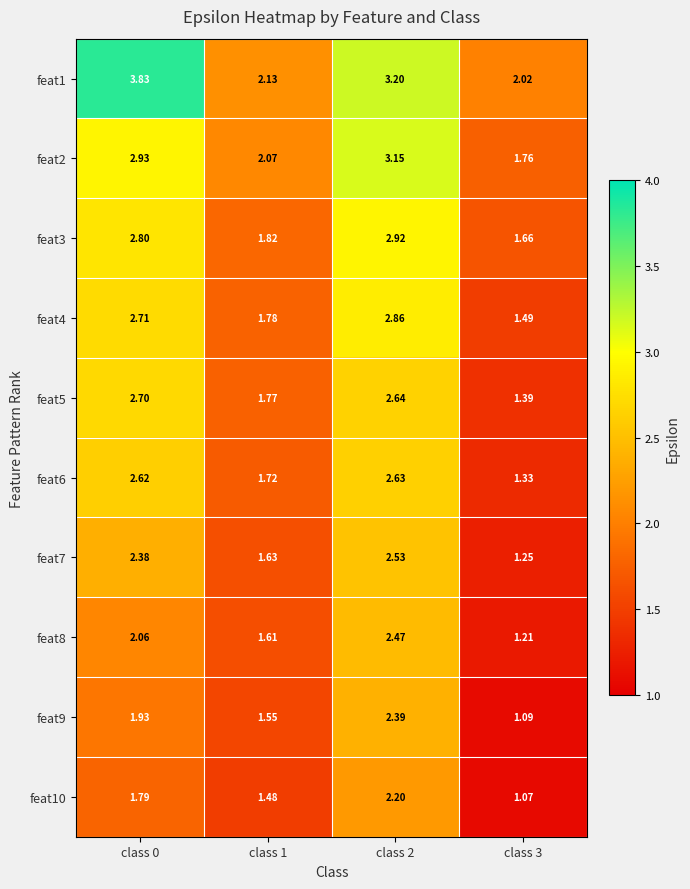

Which series has the largest range (max minus min)?

feat1